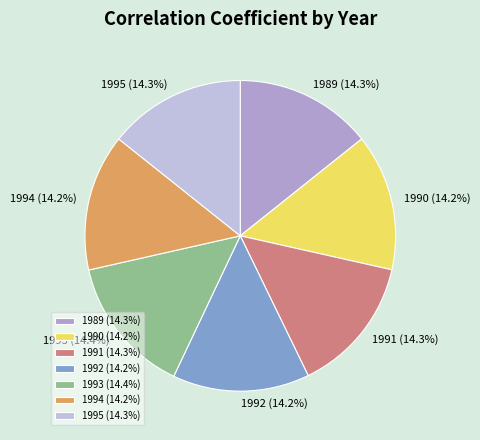

Is 1992 the majority of the pie?

No